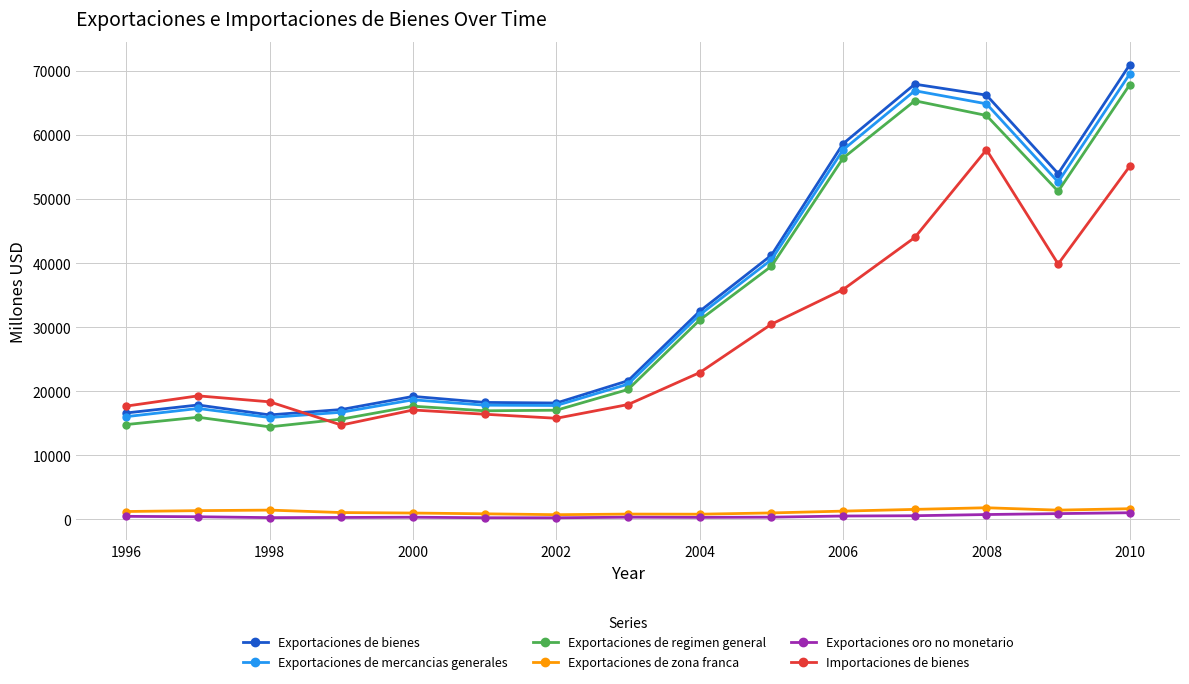

Rank the series by their maximum value, from highest to lowest.

Exportaciones de bienes, Exportaciones de mercancias generales, Exportaciones de regimen general, Importaciones de bienes, Exportaciones de zona franca, Exportaciones oro no monetario